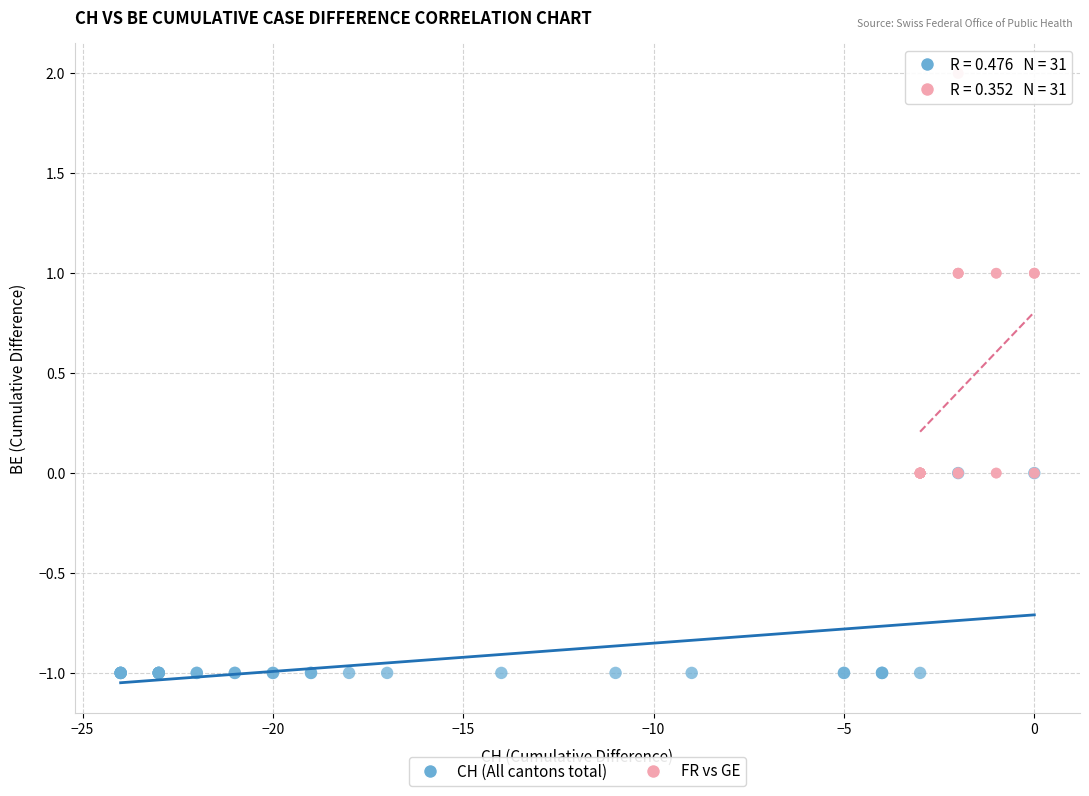

Which series contains the highest Y value?

FR vs GE